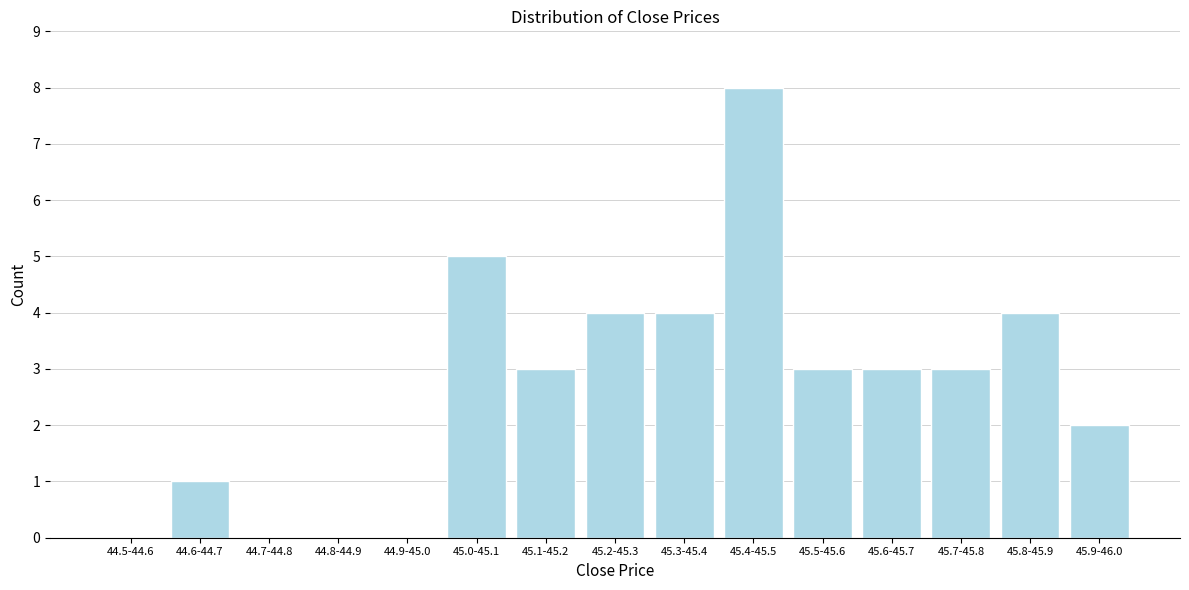

Reading left to right, extract all data points from this chart.

44.5-44.6=0	44.6-44.7=1	44.7-44.8=0	44.8-44.9=0	44.9-45.0=0	45.0-45.1=5	45.1-45.2=3	45.2-45.3=4	45.3-45.4=4	45.4-45.5=8	45.5-45.6=3	45.6-45.7=3	45.7-45.8=3	45.8-45.9=4	45.9-46.0=2